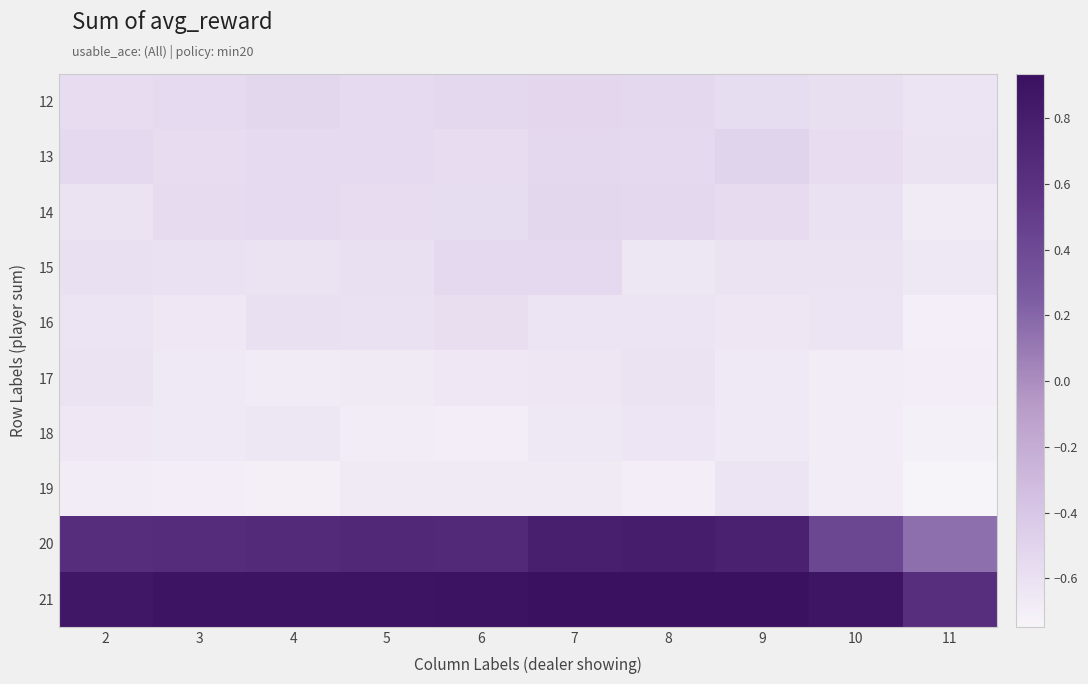

At which category is the sum across all series the highest?

7